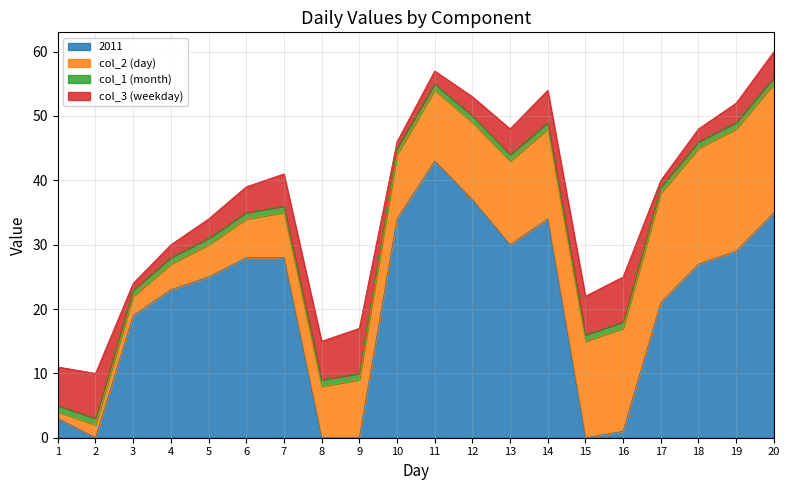

At how many categories does at least one series exceed 18?

14